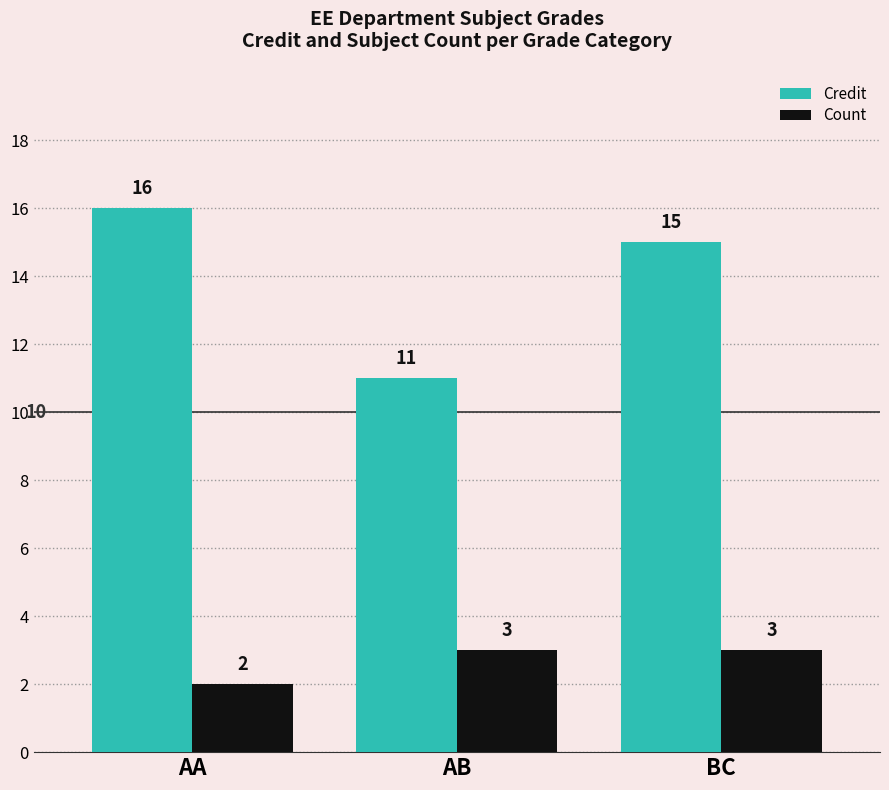

What is the difference between the Credit values at BC and AA?

1